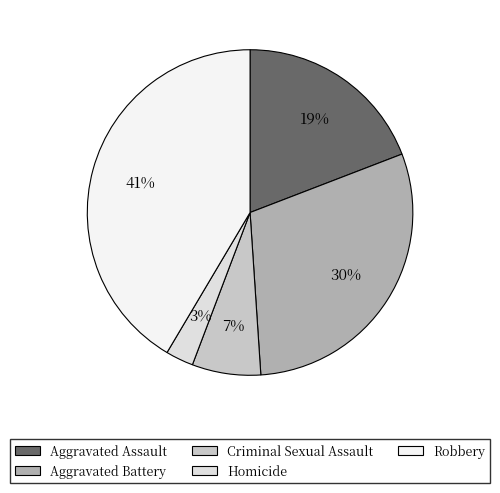

True or false: Homicide accounts for 3% of the total.

True